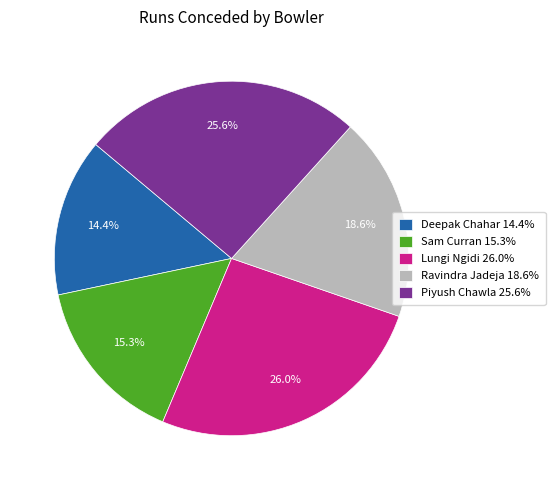

What is the ratio of the value at Sam Curran to the value at Piyush Chawla?

0.6